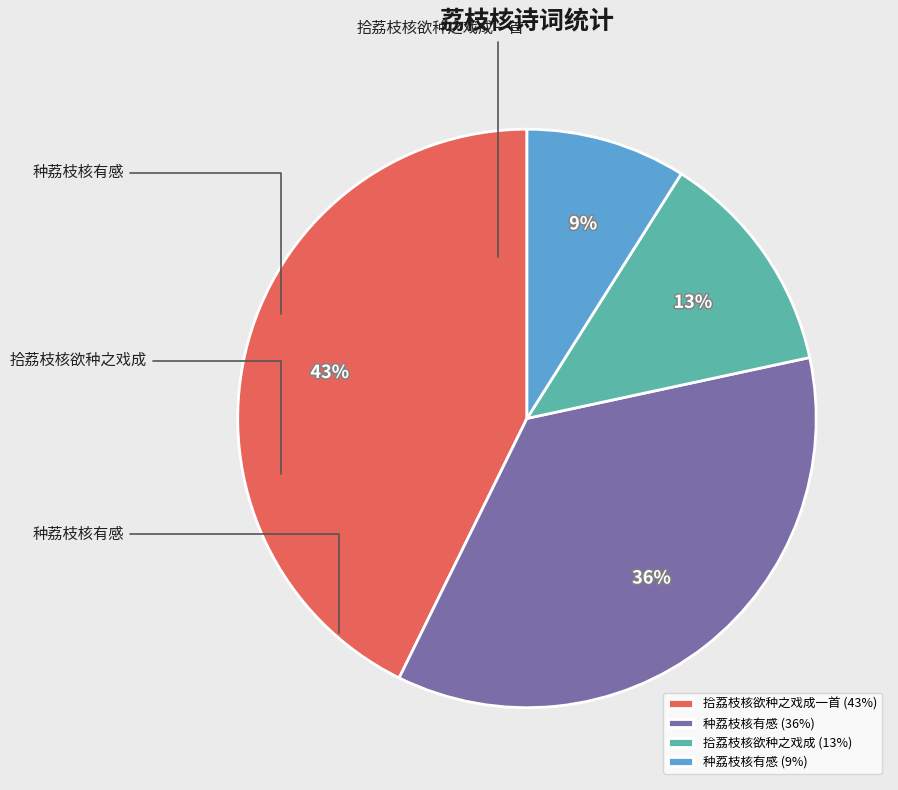

What is the smallest slice in the pie chart?

种荔枝核有感 (9%)